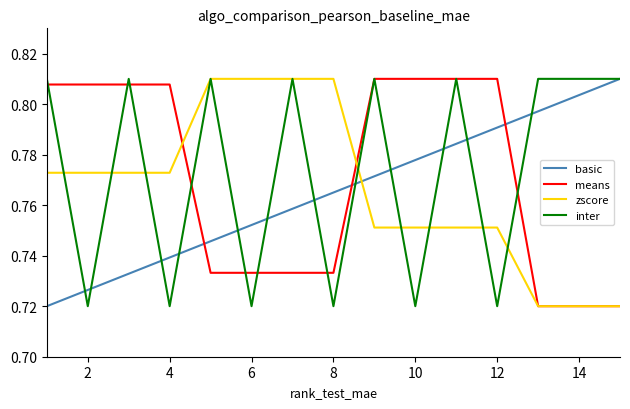

How many intersections are there between basic and zscore?

1